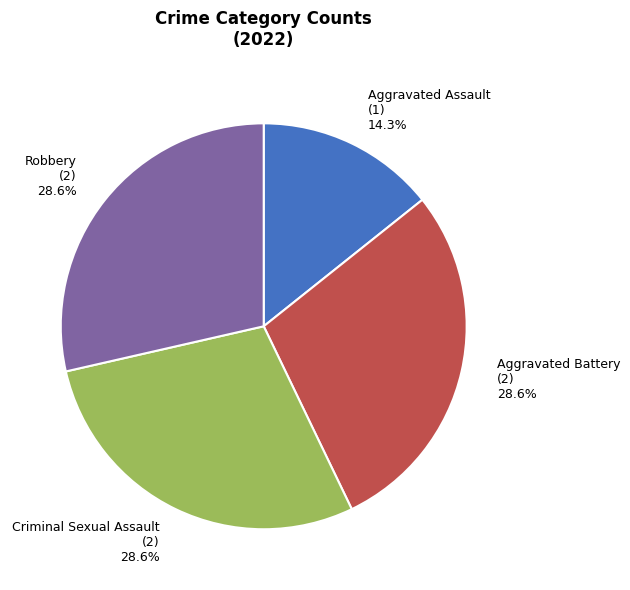

True or false: Aggravated Battery accounts for 23% of the total.

False